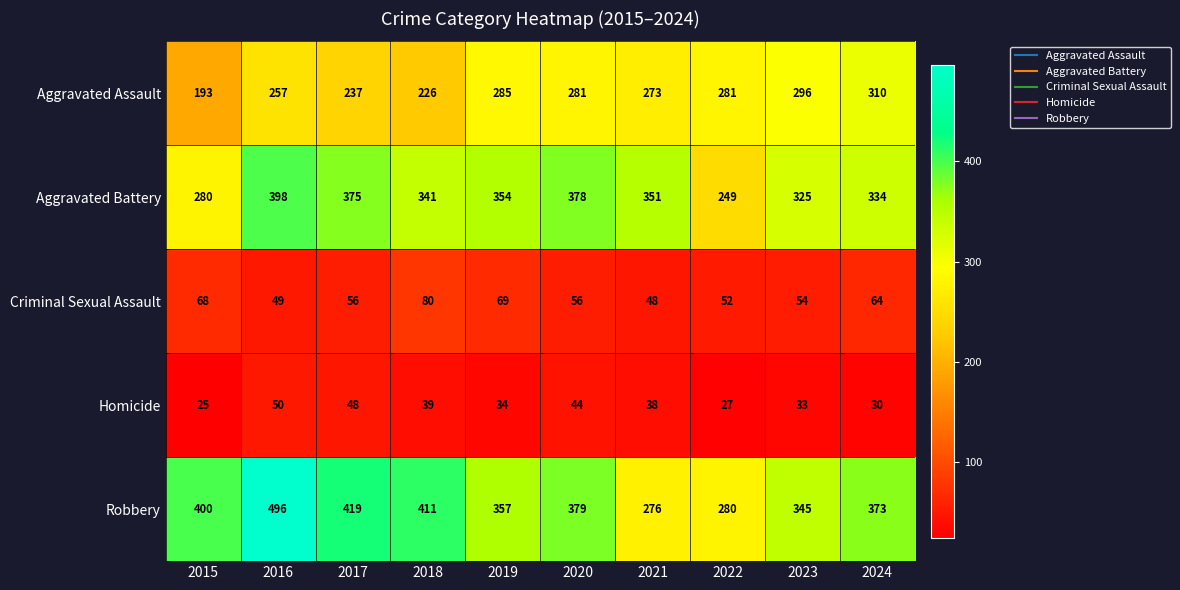

At how many categories does at least one series exceed 215?

10